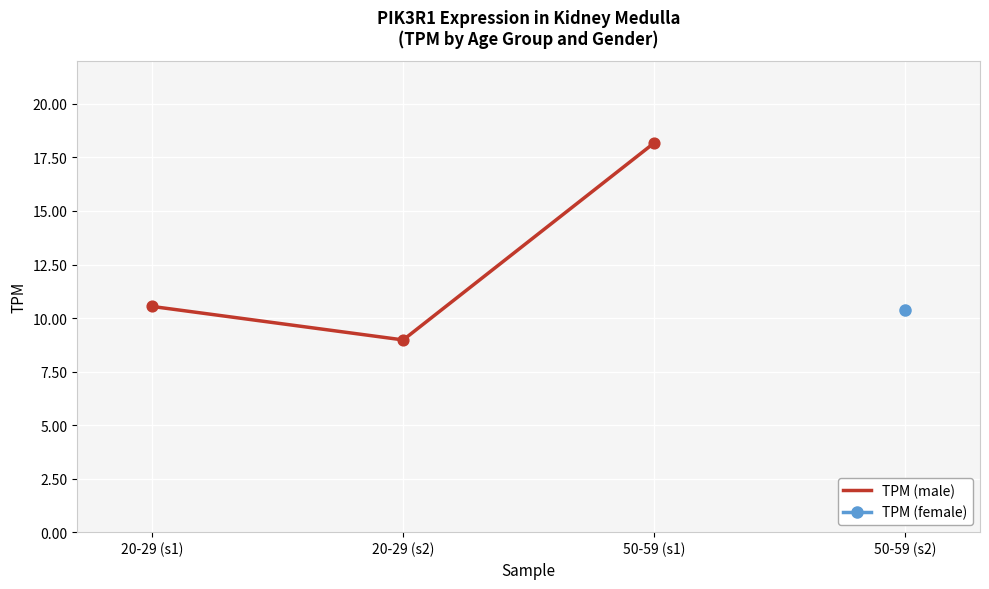

Which has a higher value, 20-29 (s1) or 20-29 (s2)?

20-29 (s1)